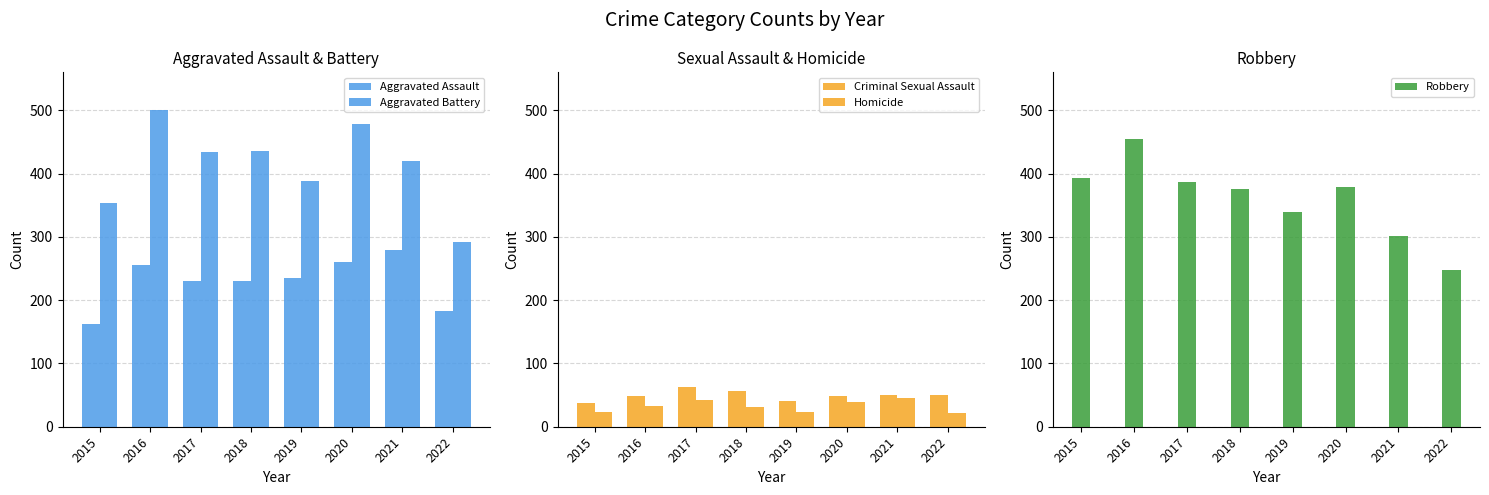

Which series has the largest total across all categories?

Aggravated Battery